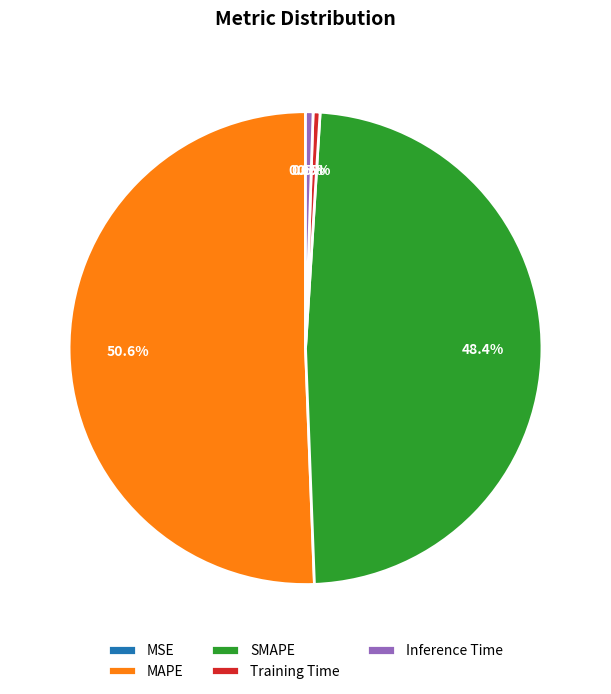

Does any single category account for the majority?

Yes